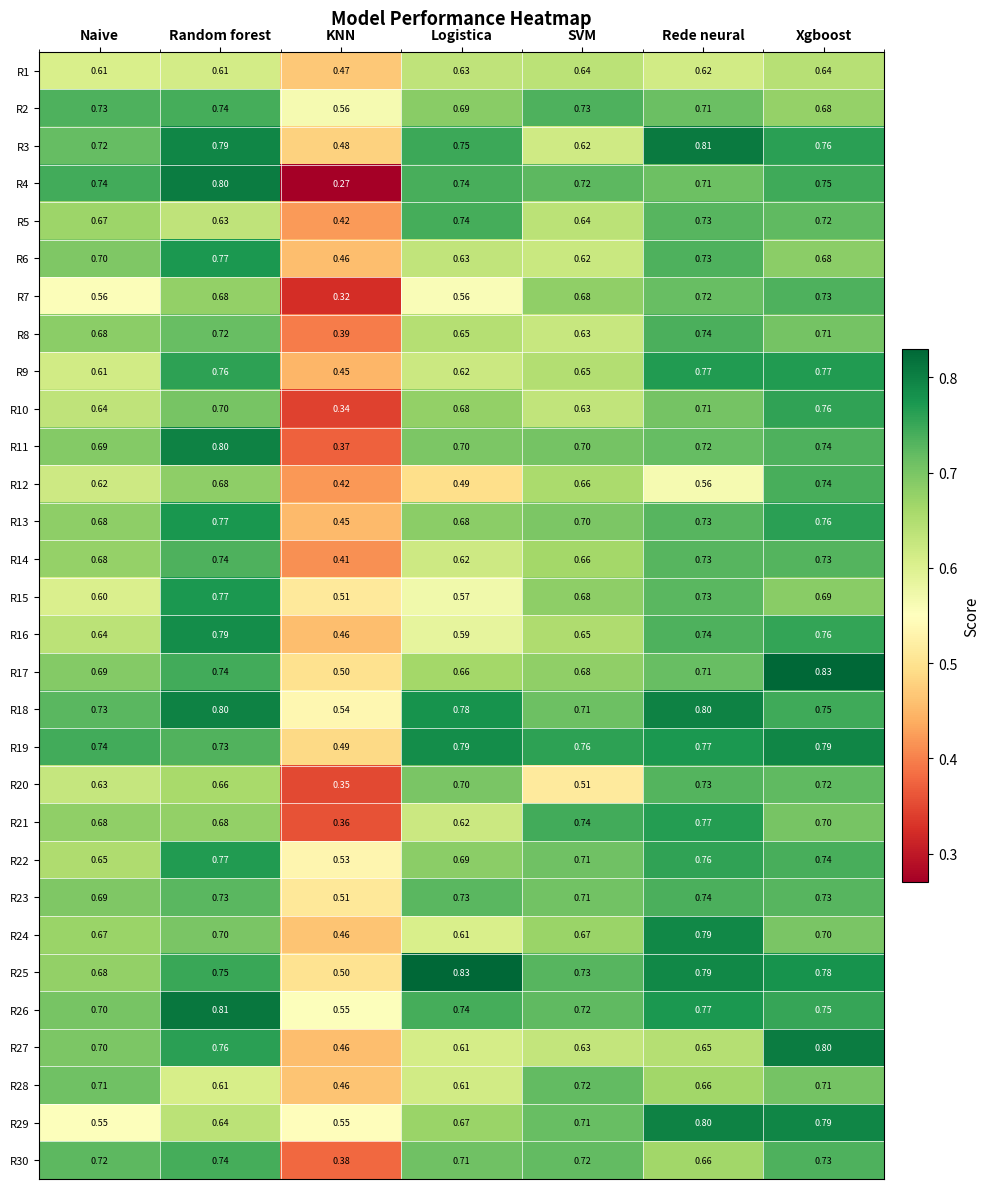

Is the value of R1 at SVM greater than the value of R12 at Rede neural?

Yes